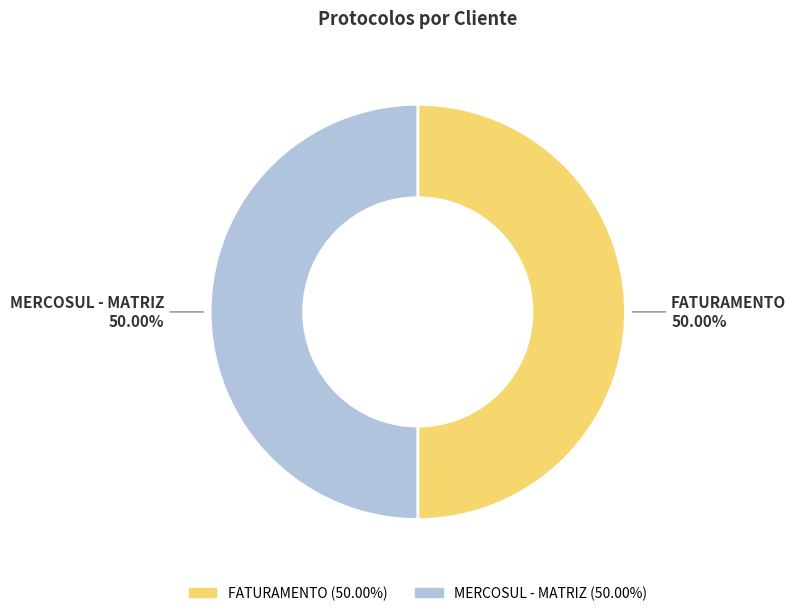

Count the number of slices in the pie.

2